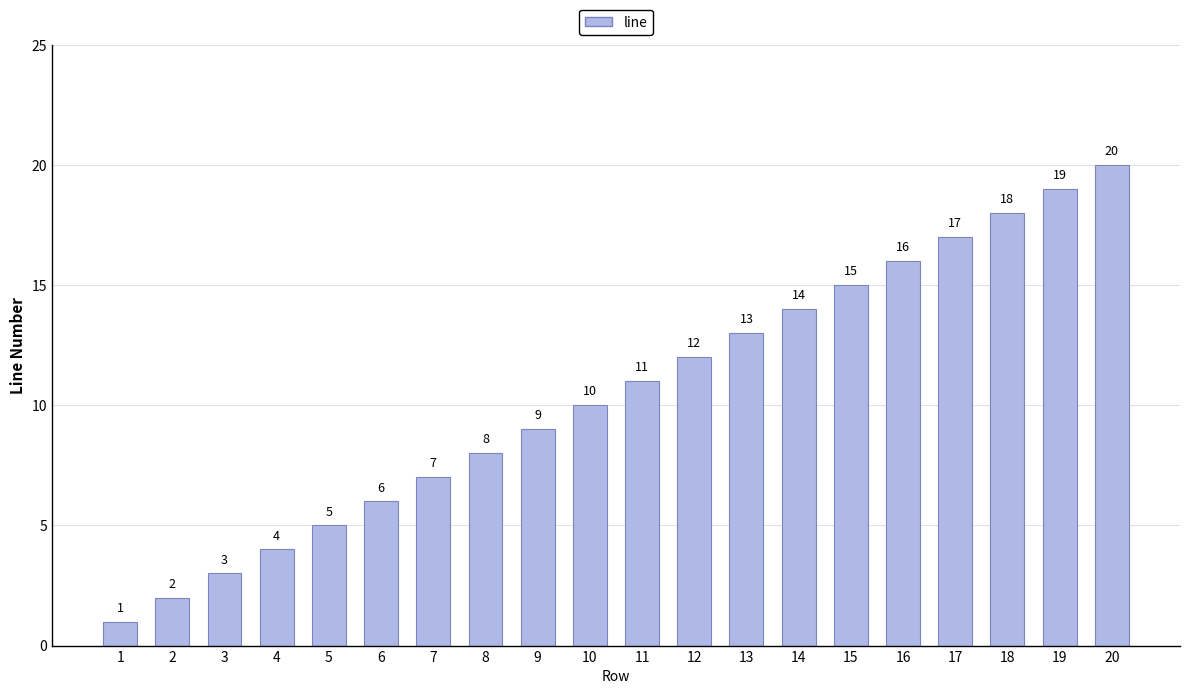

How many bars are there in total?

20